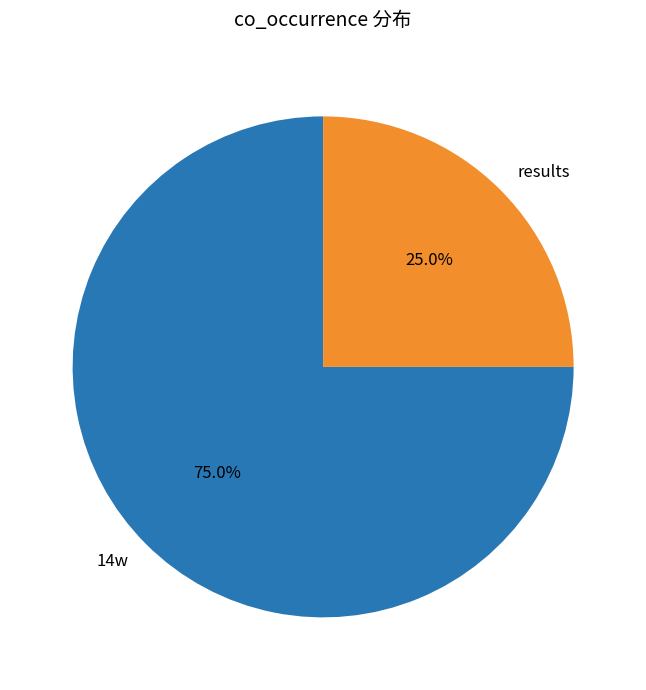

Rank the categories by value from highest to lowest.

14w, results